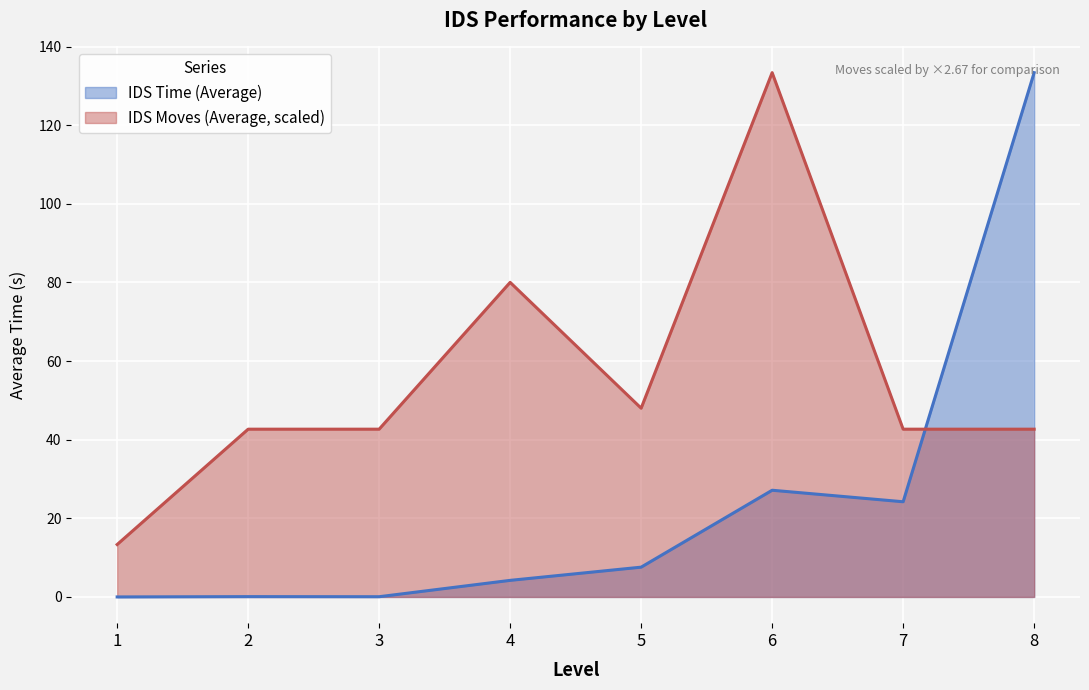

How many data points in IDS Moves (Average) are less than 42?

1